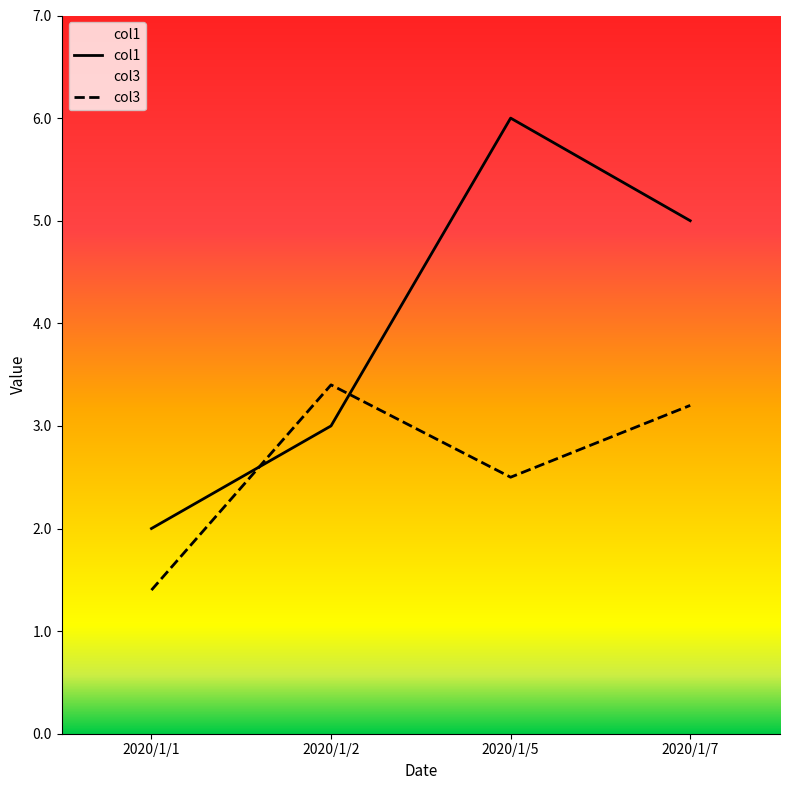

Reading right to left, what are all the values shown in this chart?

col1: 2020/1/7=5.0	2020/1/5=6.0	2020/1/2=3.0	2020/1/1=2.0
col3: 2020/1/7=3.2	2020/1/5=2.5	2020/1/2=3.4	2020/1/1=1.4